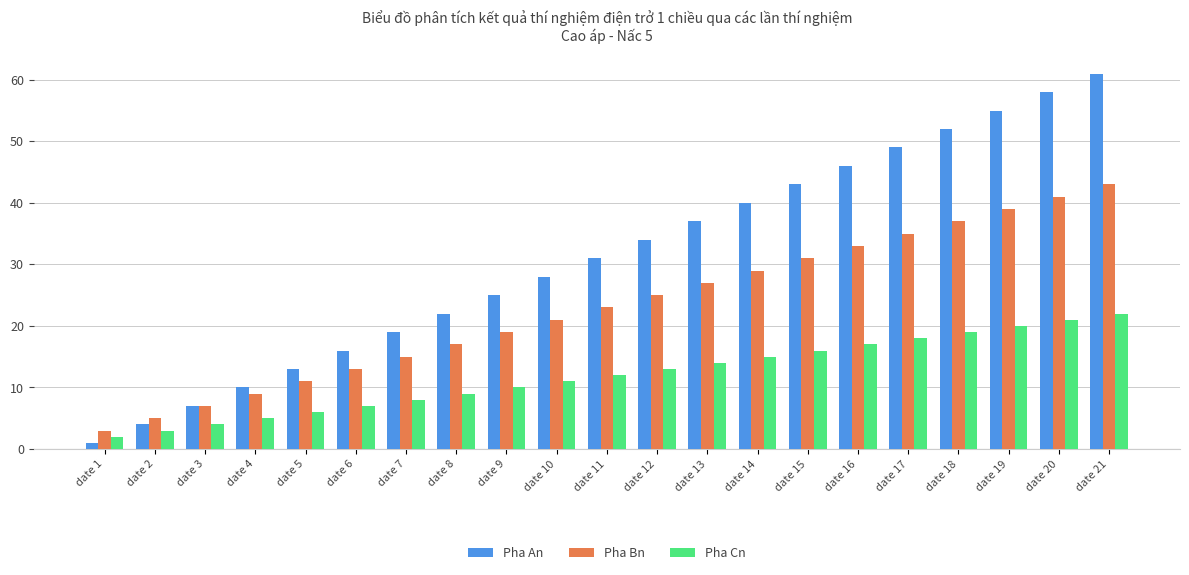

What is the total value across all series at date 17?

102